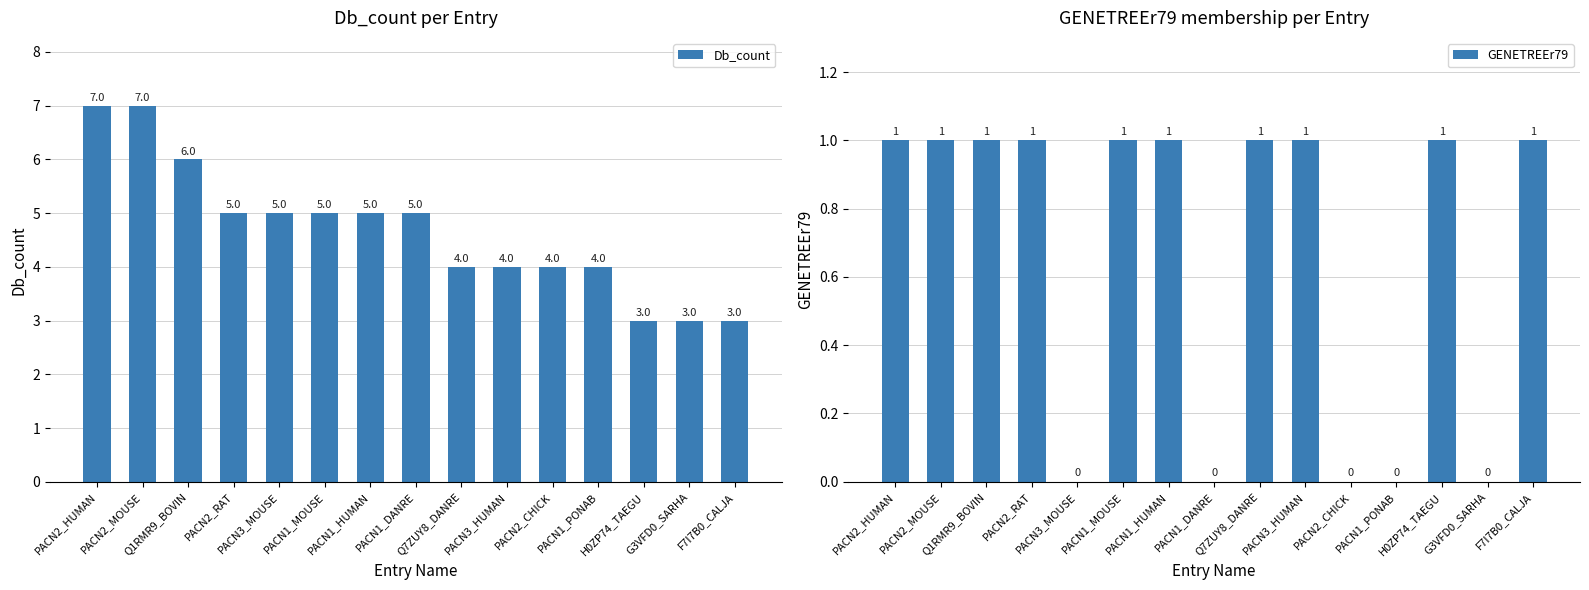

Which category has the lowest value across all series?

PACN3_MOUSE